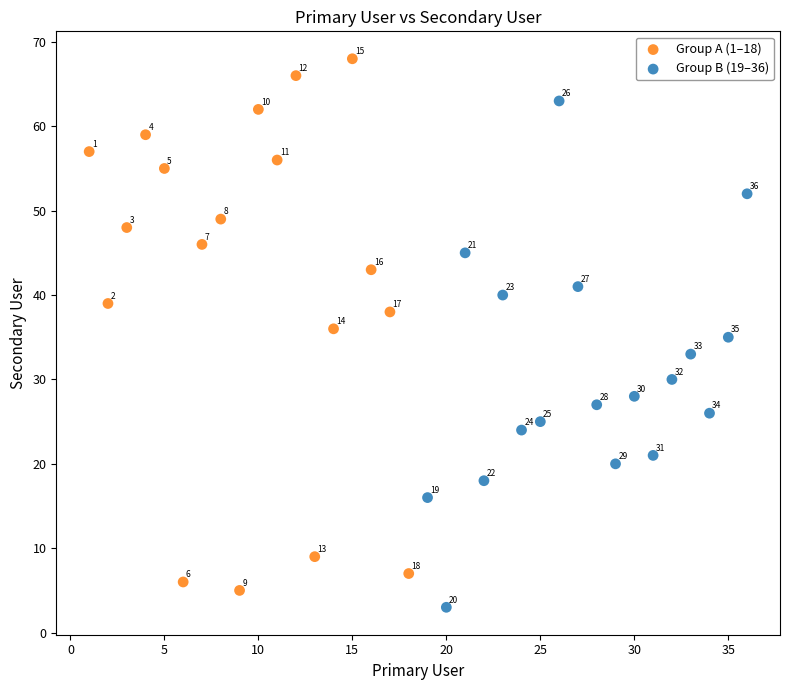

What are all the series names shown in the legend?

Group A (1–18), Group B (19–36)